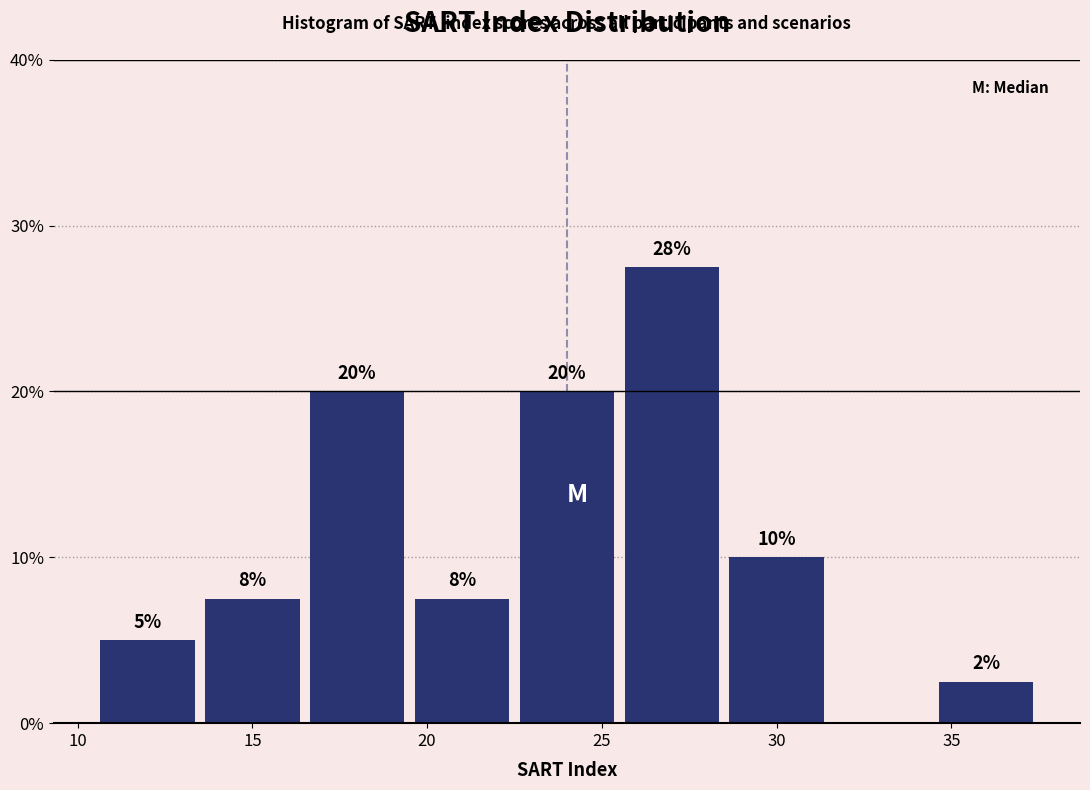

Over which range of the x-axis is the bar tallest?

25.5 to 28.5